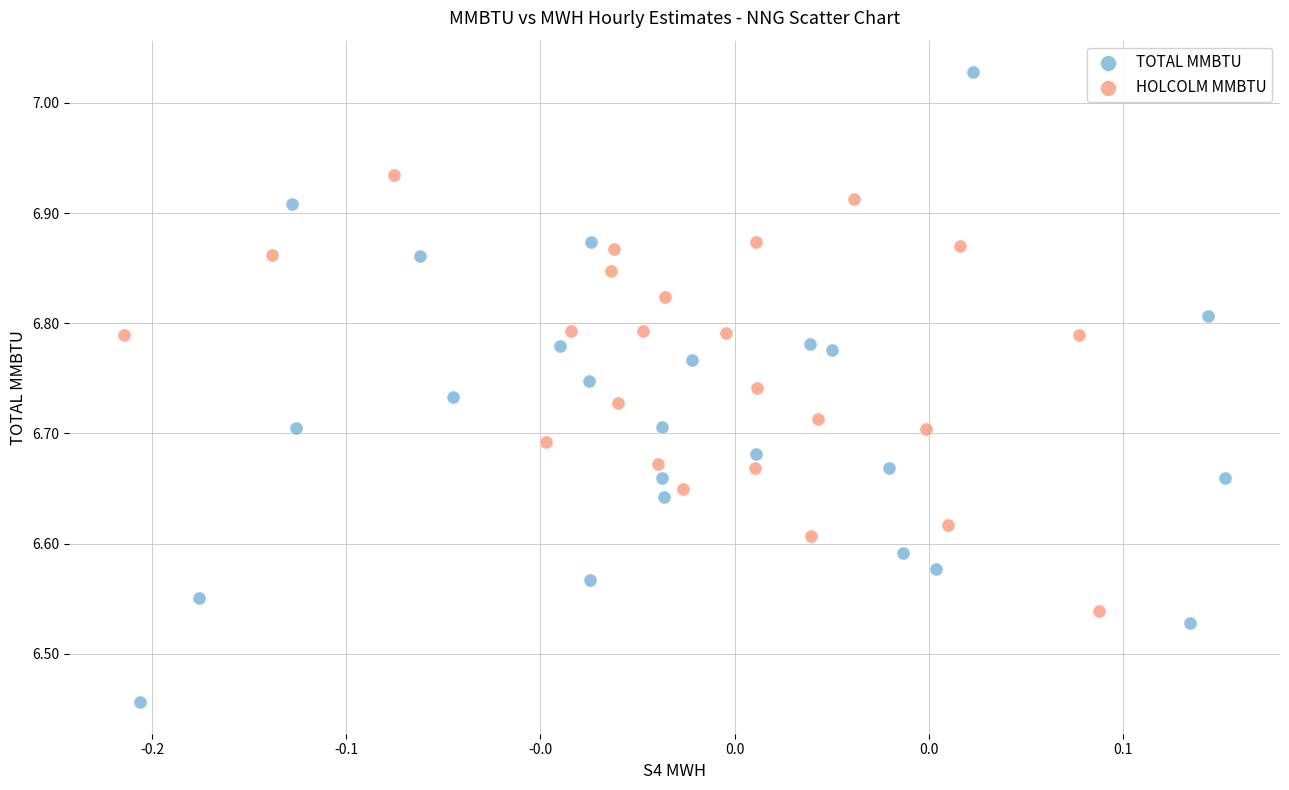

Which series contains the lowest Y value?

TOTAL MMBTU